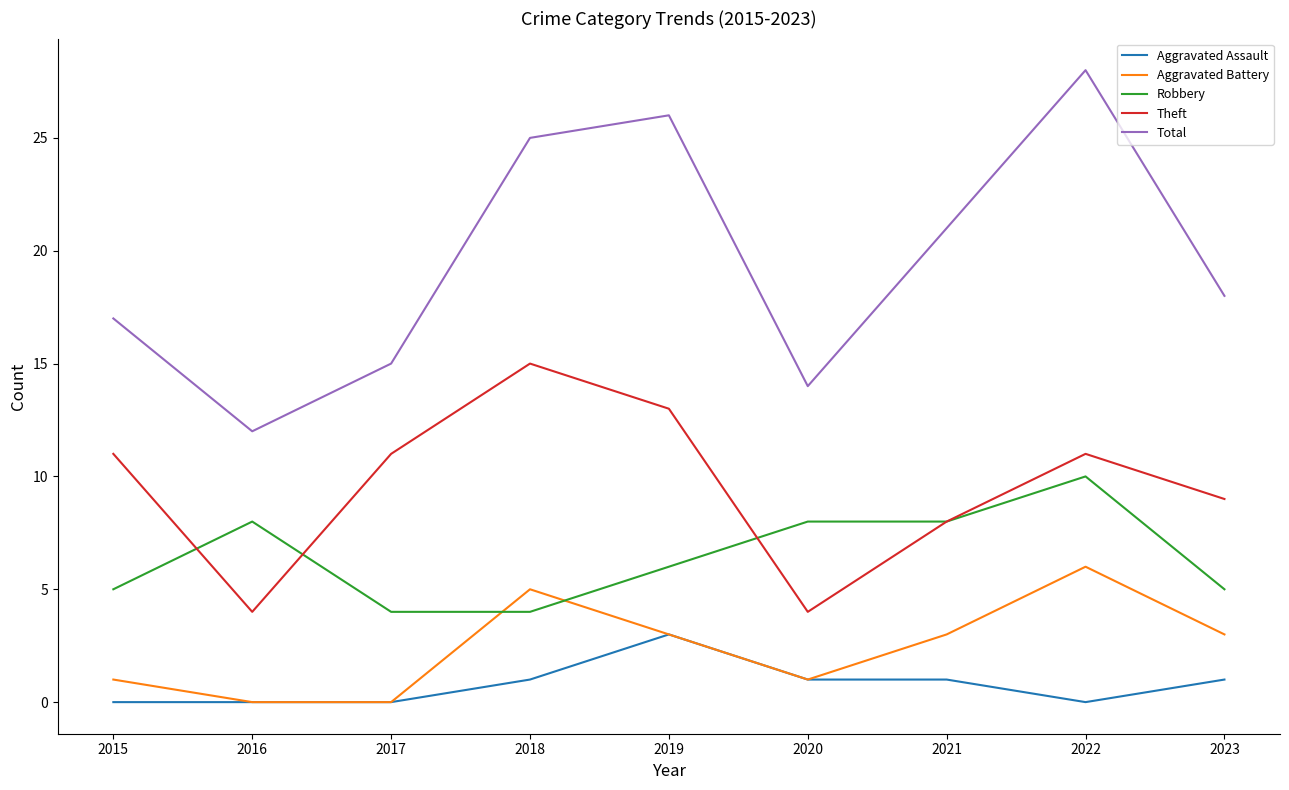

What is the average value of the Aggravated Battery series?

2